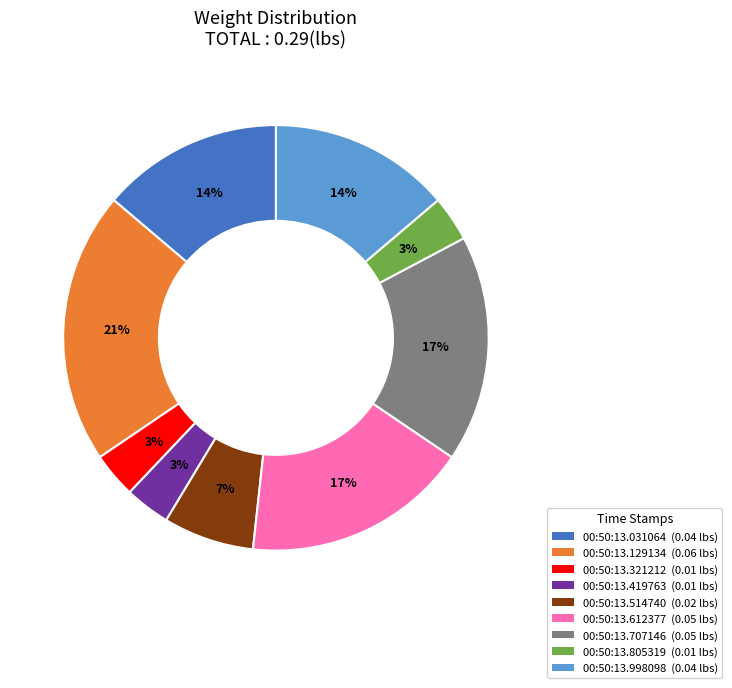

Is there a majority slice in this chart?

No